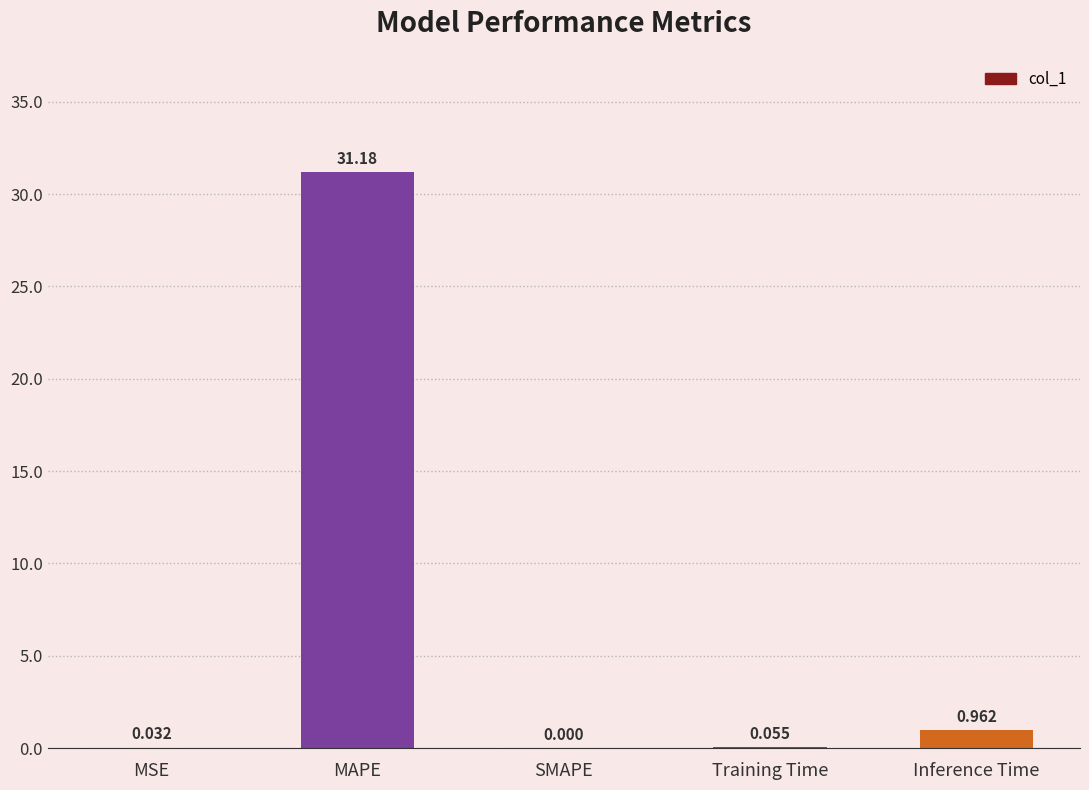

At which label is the value closest to 15?

Inference Time